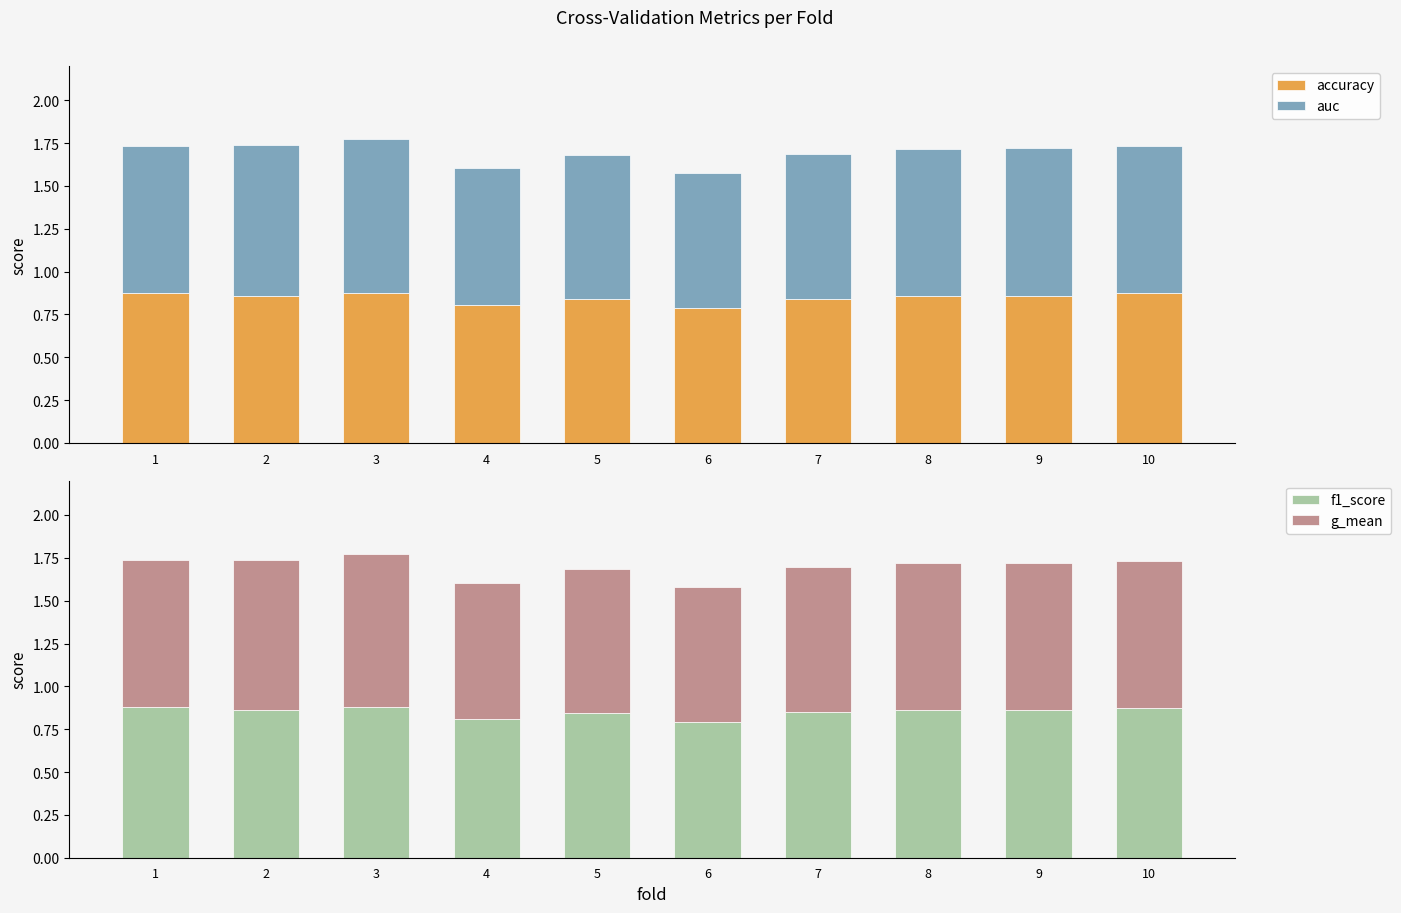

What is the average value of the auc series?

0.8